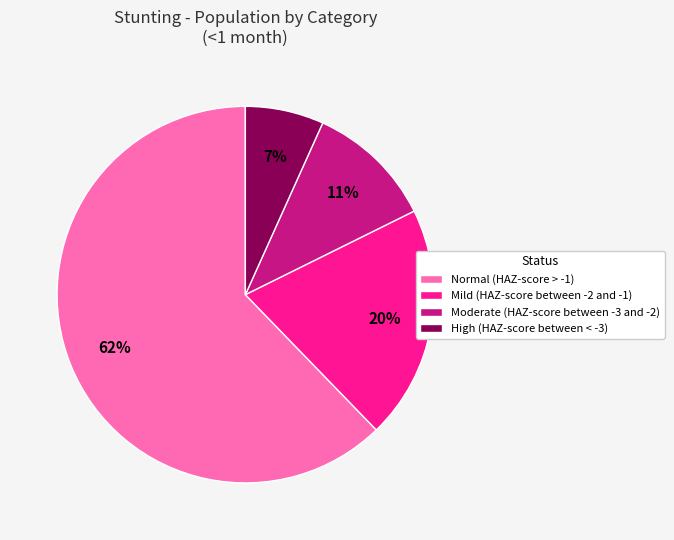

The Moderate (HAZ-score between -3 and -2) slice represents 1% of the pie. True or false?

False